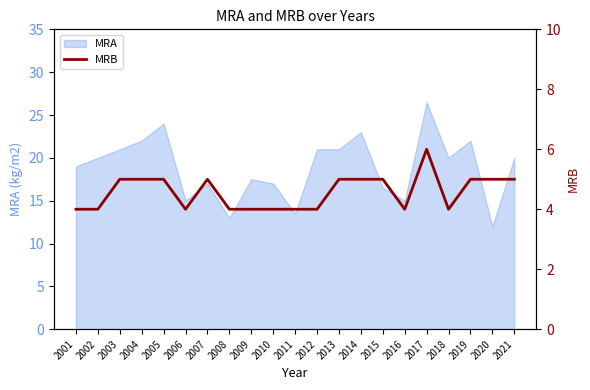

True or false: MRA has a value of 20.0 at 2018.

True